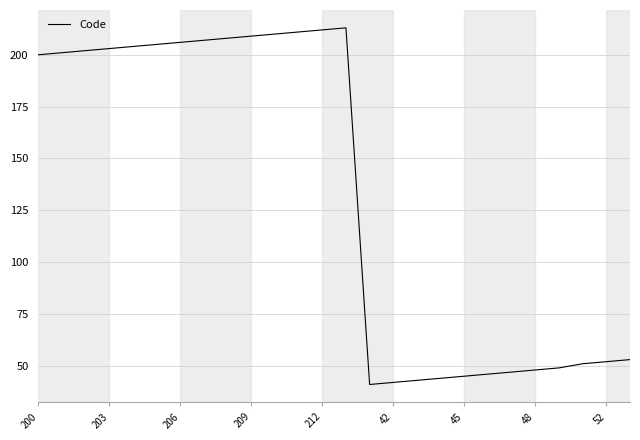

What is the minimum value shown in the chart?

41